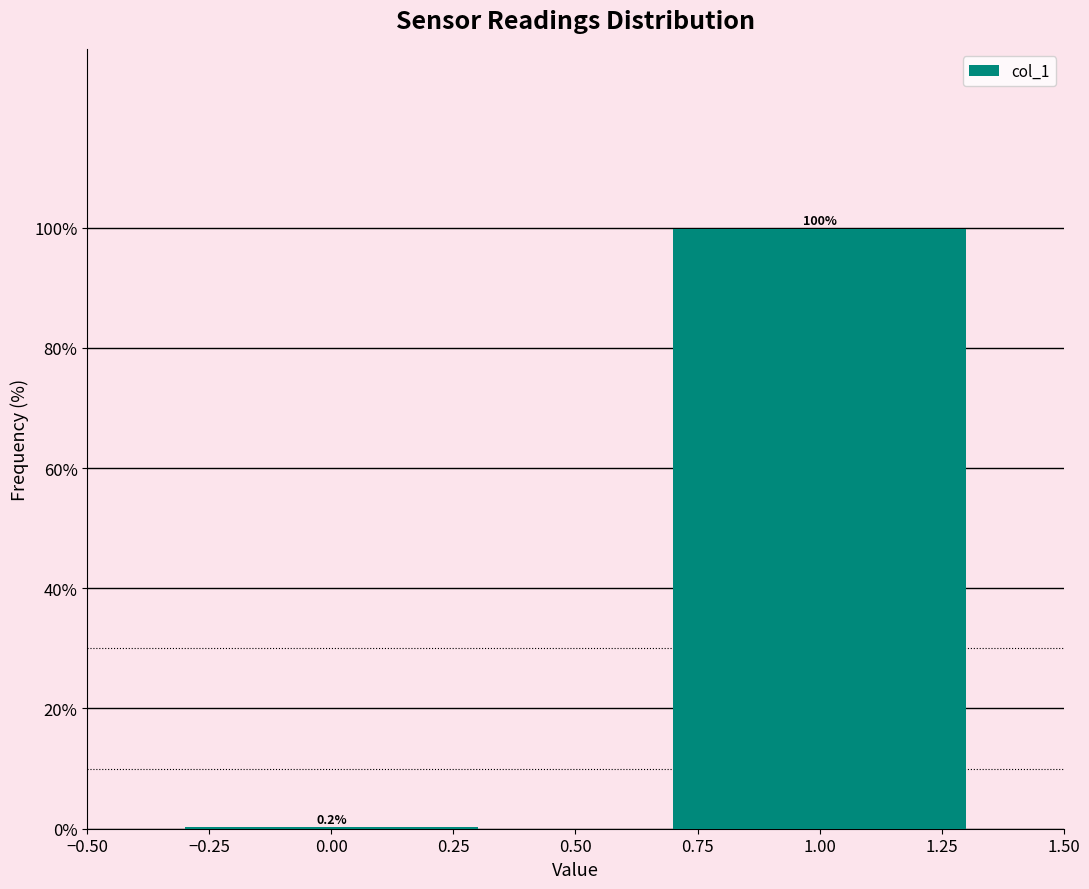

Reading right to left, what are all the values shown in this chart?

1.00=99.8	0.00=0.2